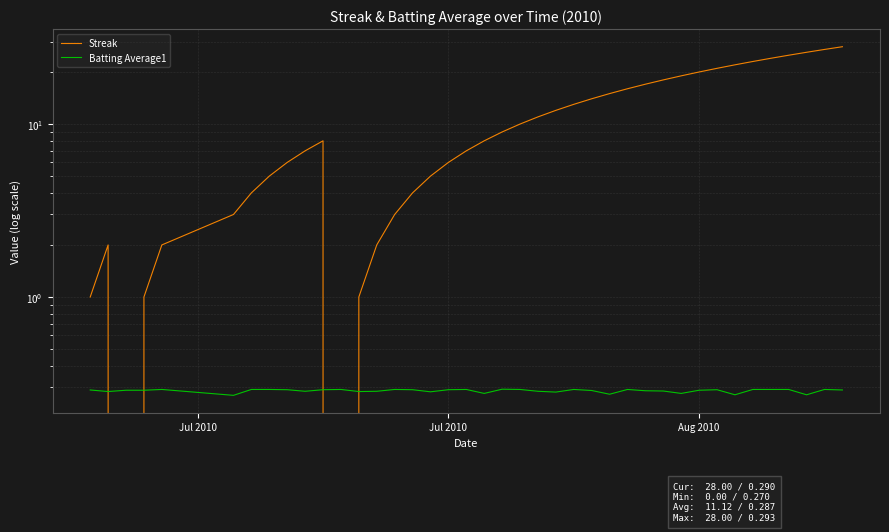

List the series in order of their peak value, lowest first.

Batting Average1, Streak